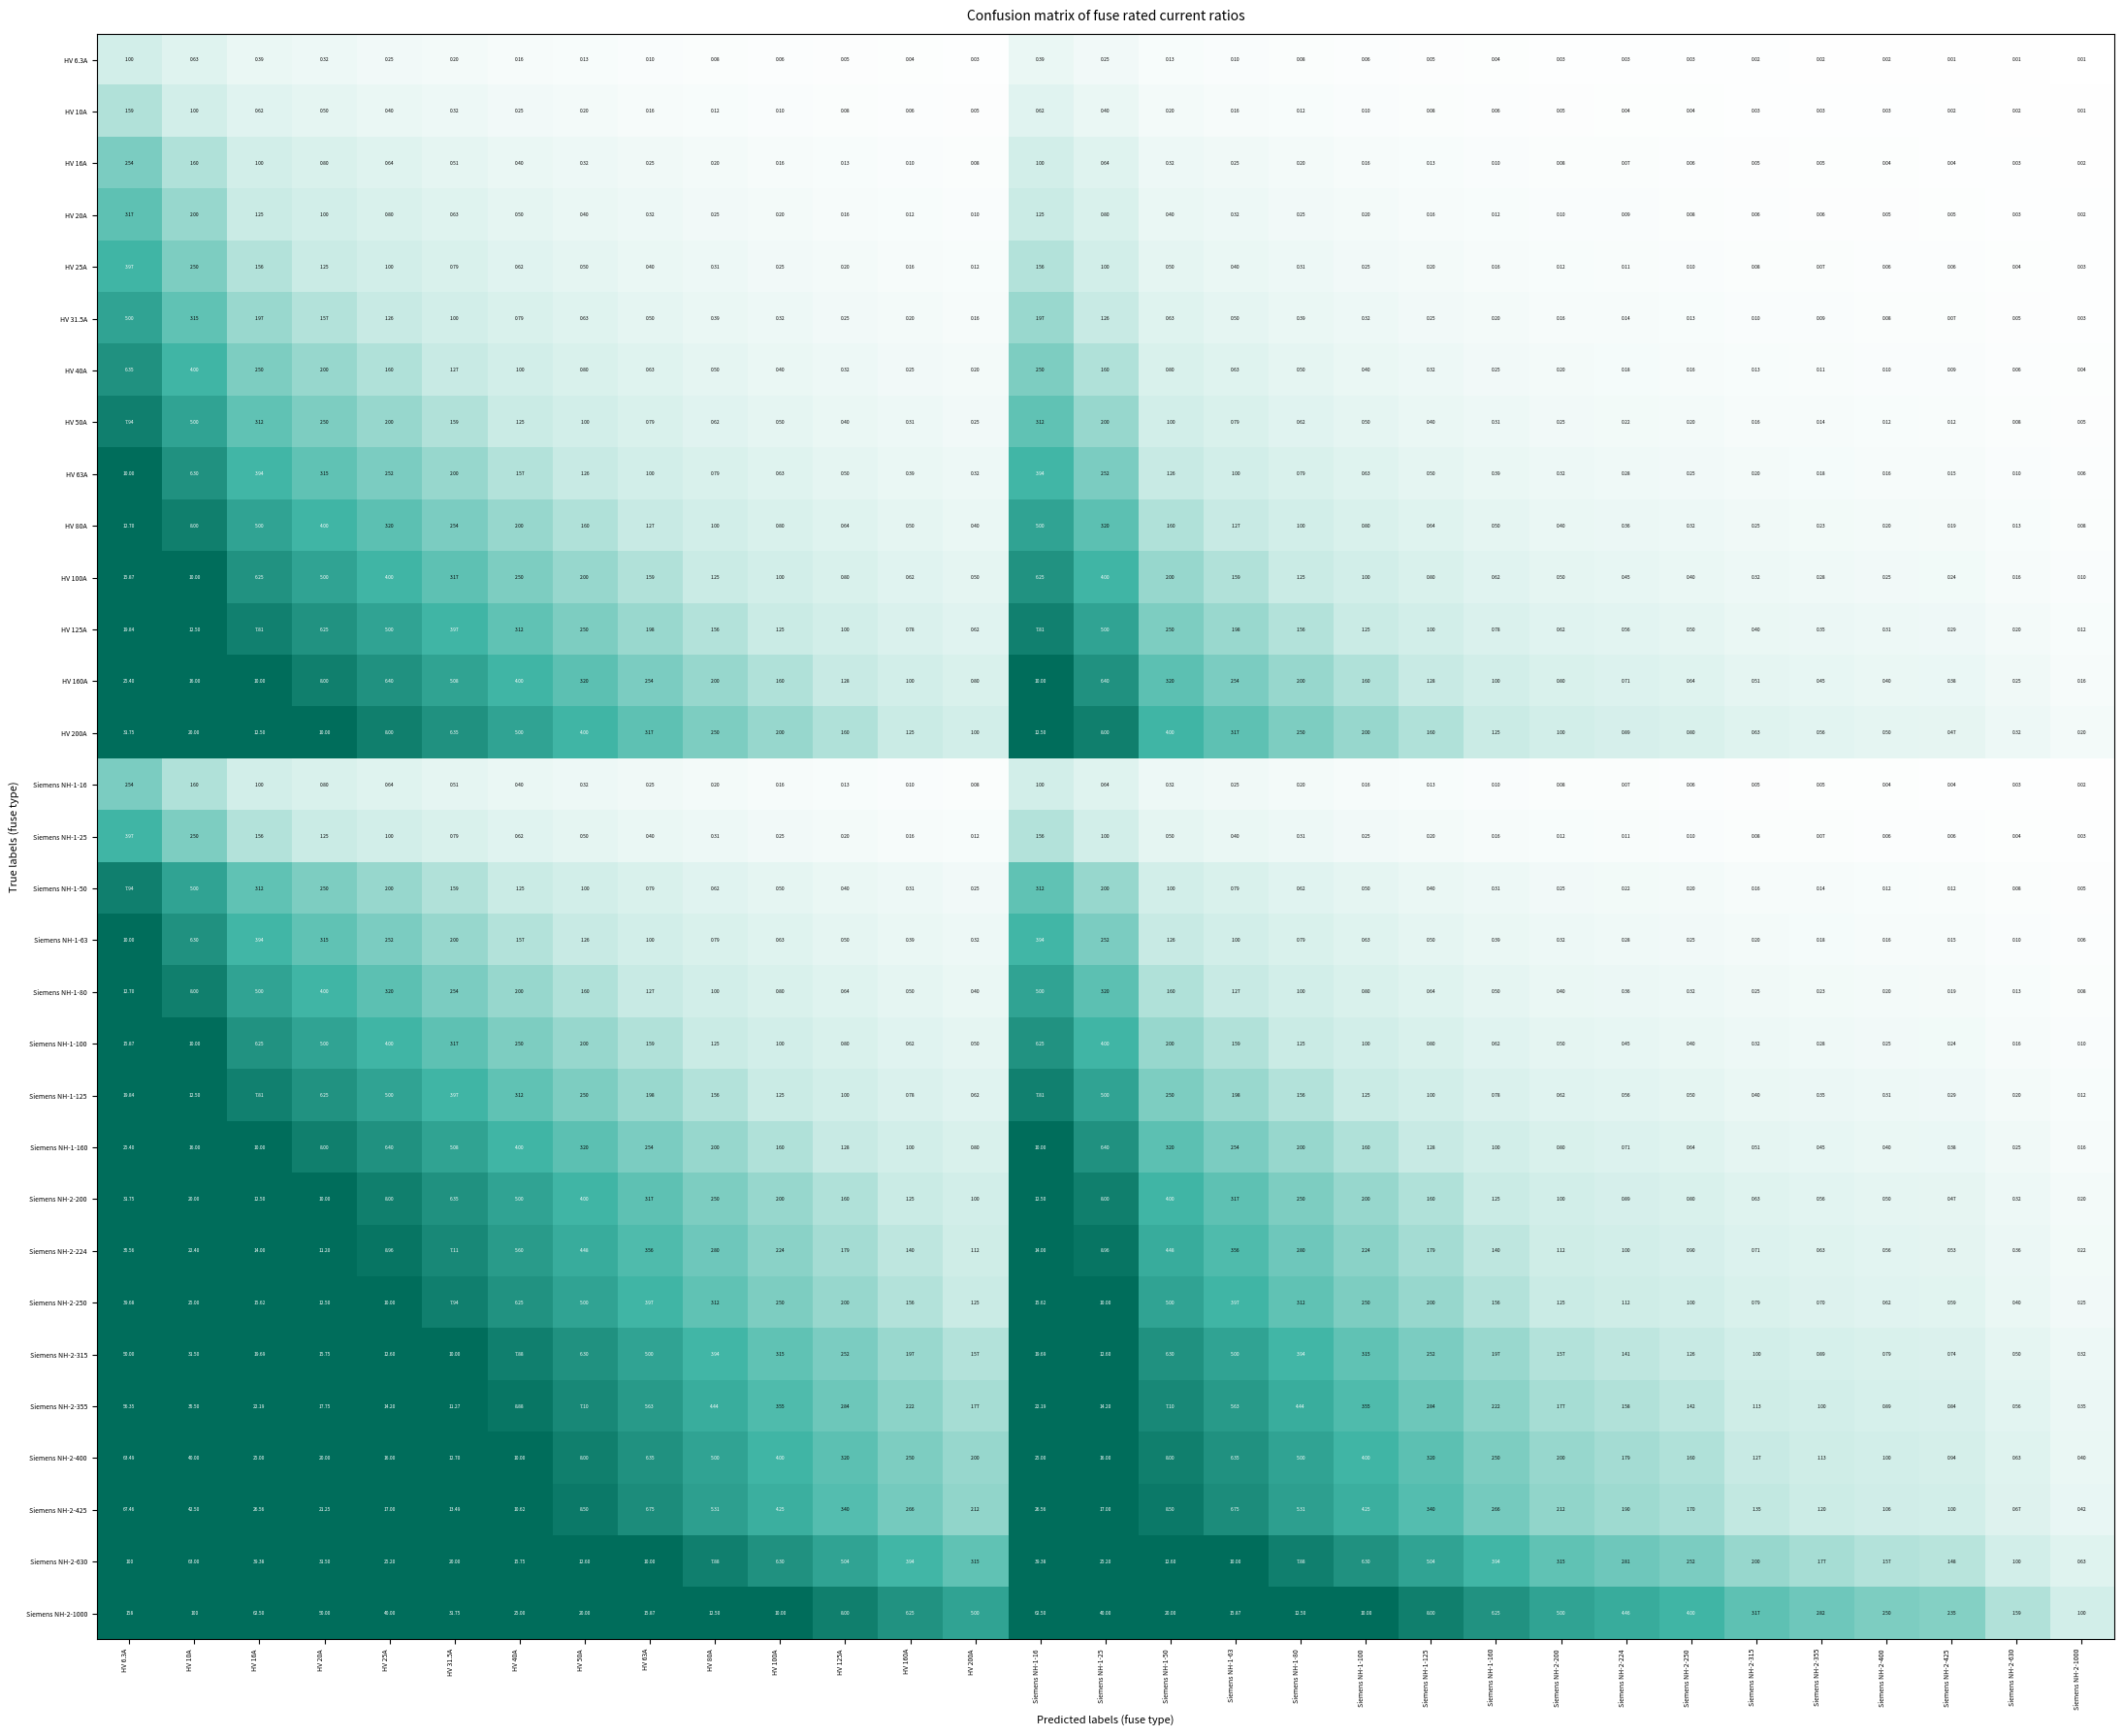

Is the value of Siemens NH-2-250 at HV 25A greater than the value of Siemens NH-1-100 at Siemens NH-2-315?

Yes